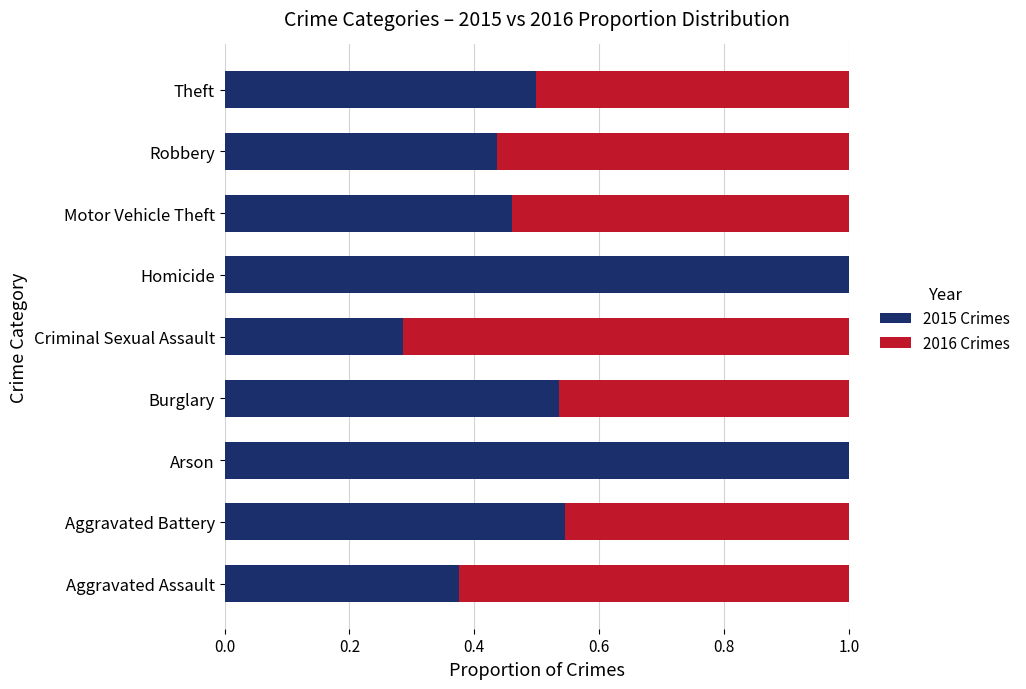

What is the maximum value for 2015 Crimes?

1.0